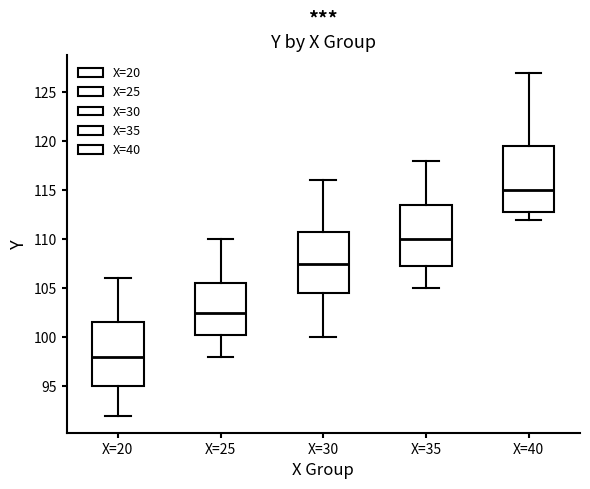

Where does the lower whisker of the box for X=25 end on the y-axis? The values are not printed on the chart, so give them approximately, as read against the axis.

98.0